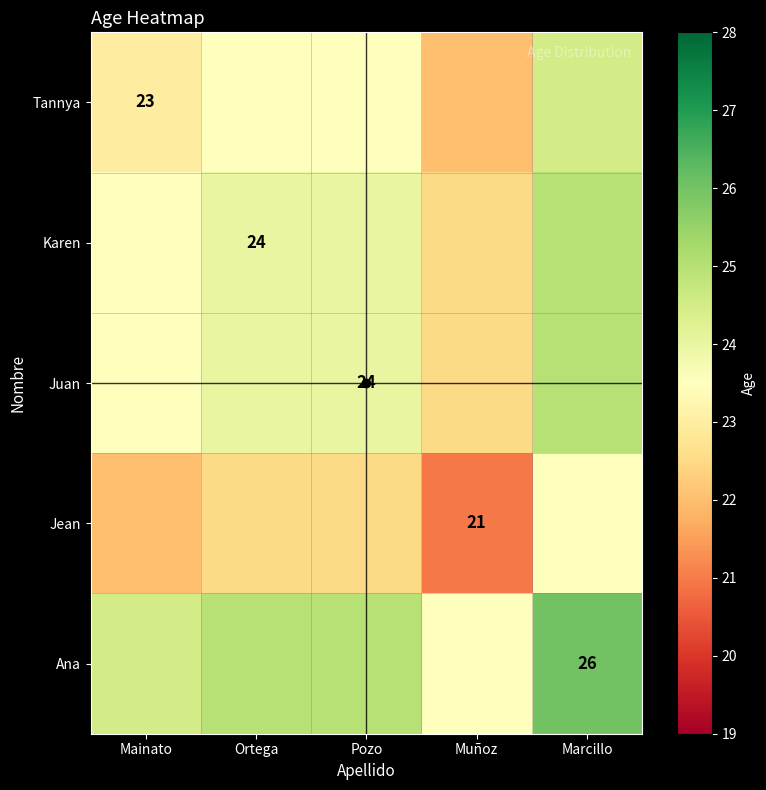

What is the lowest value of the Jean series?

21.0